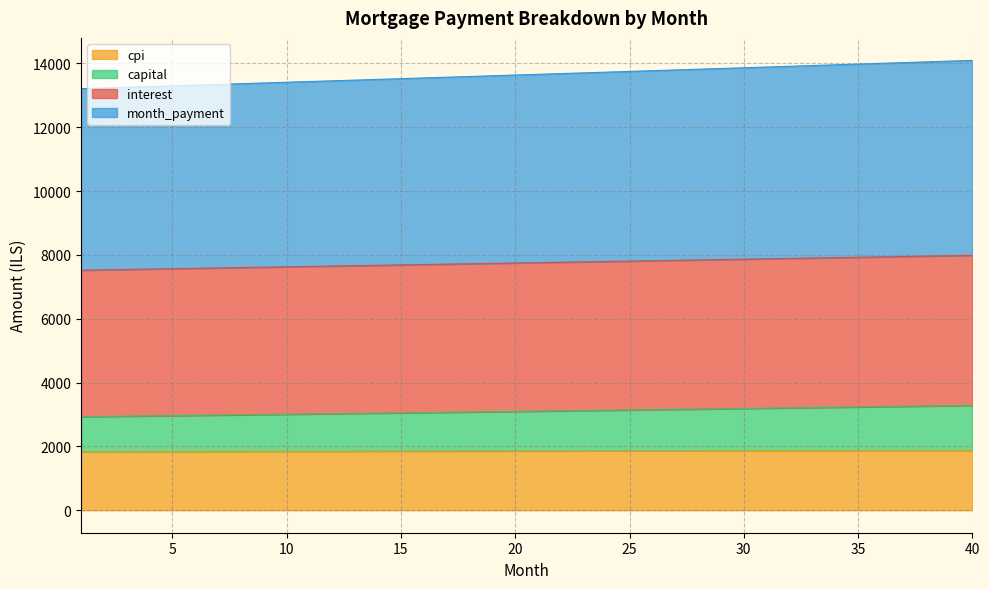

What is the total value across all series at 5?

13300.2